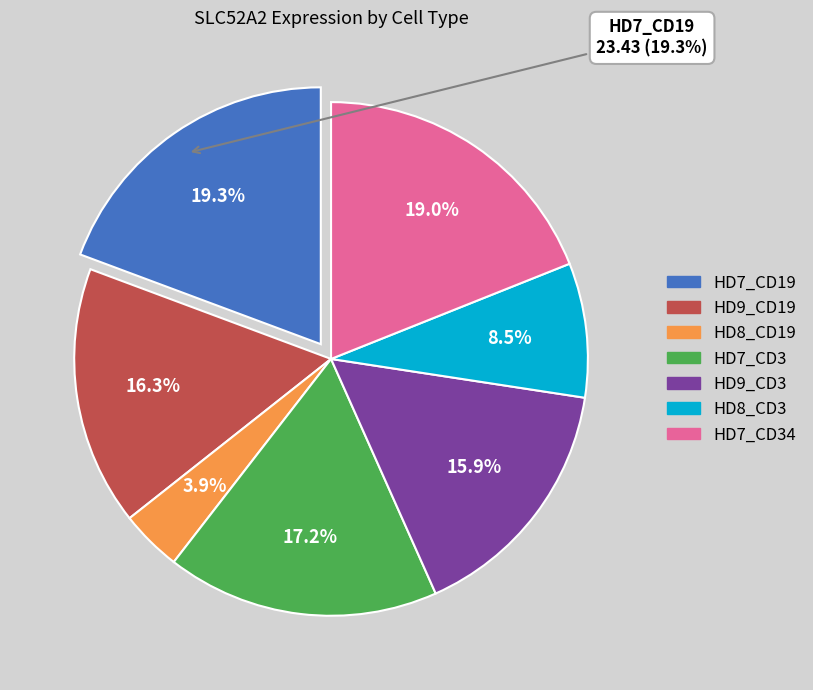

Is the sum of HD8_CD3 and HD7_CD34 greater than half?

No